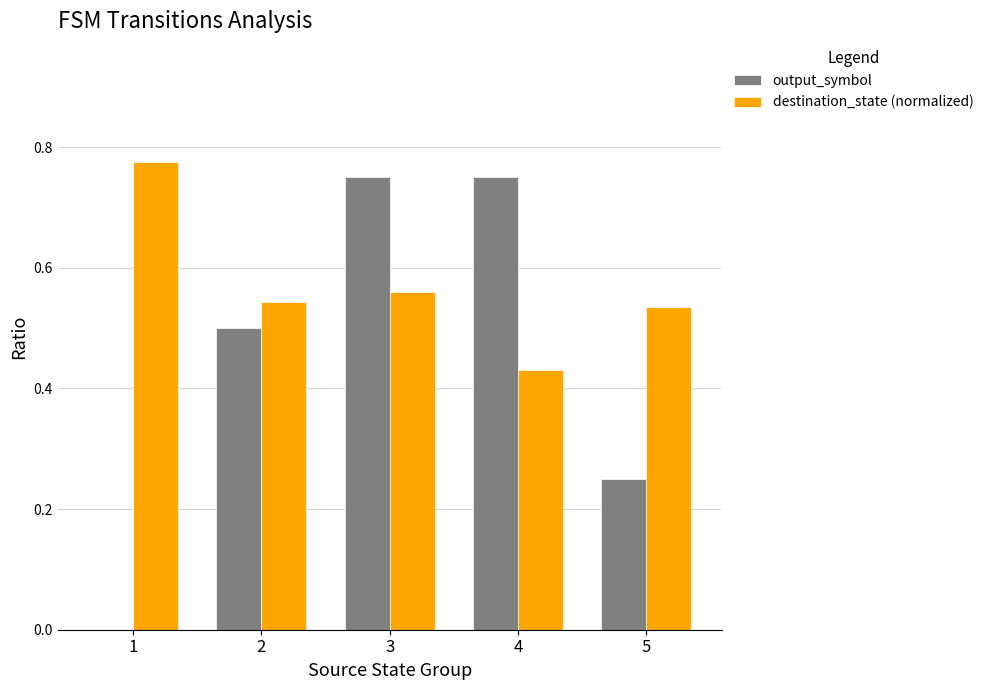

Is it true that output_symbol equals -0.5 at 1?

False